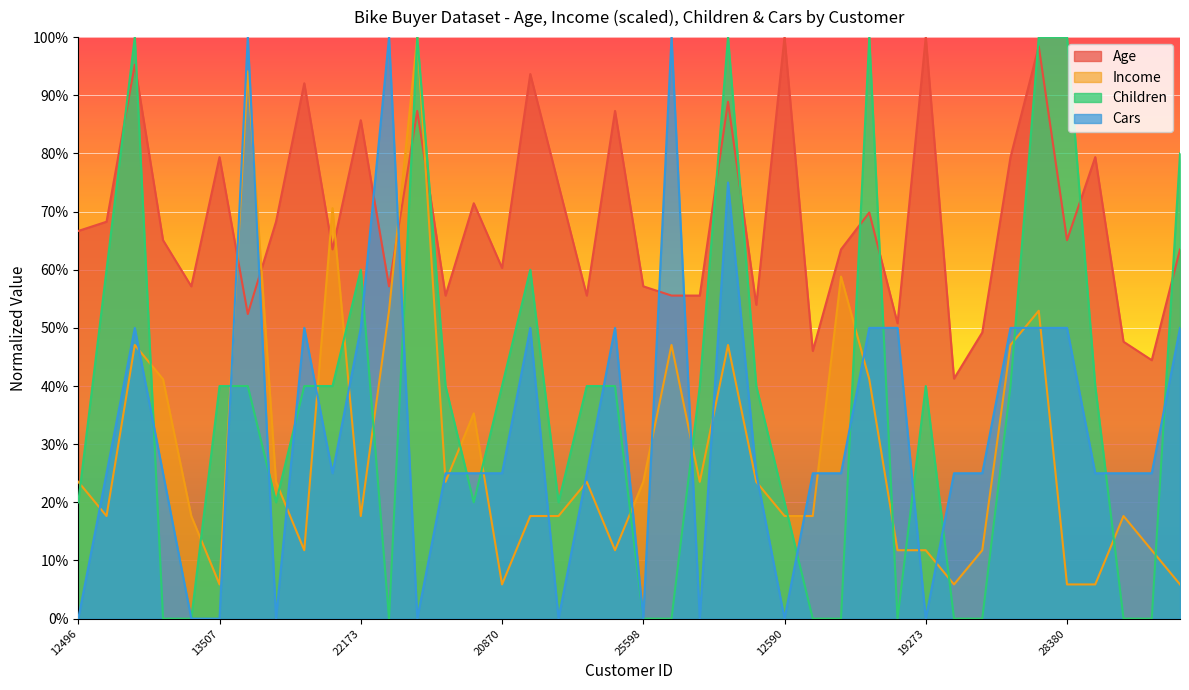

Count the Cars values in the range 25 to 50.

26